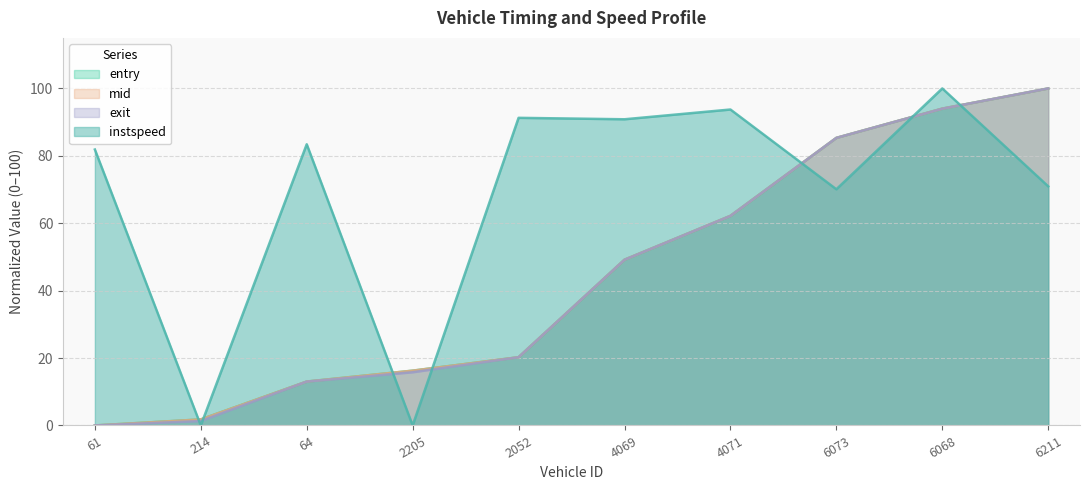

Does the chart have visible grid lines?

Yes